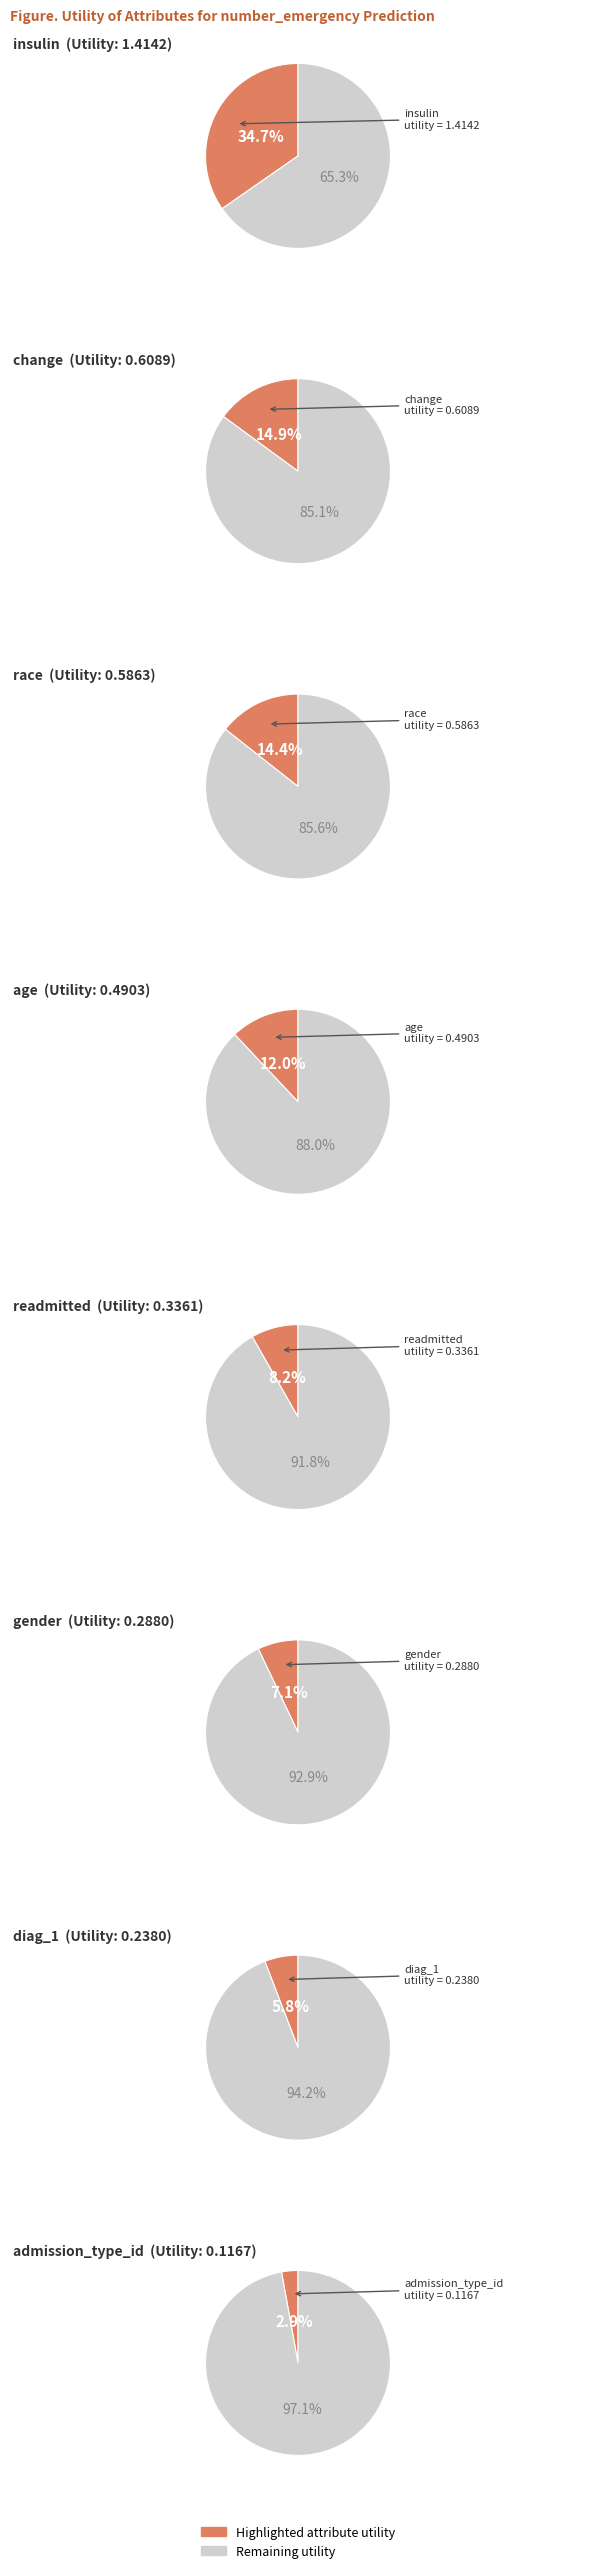

The age slice represents 7% of the pie. True or false?

False